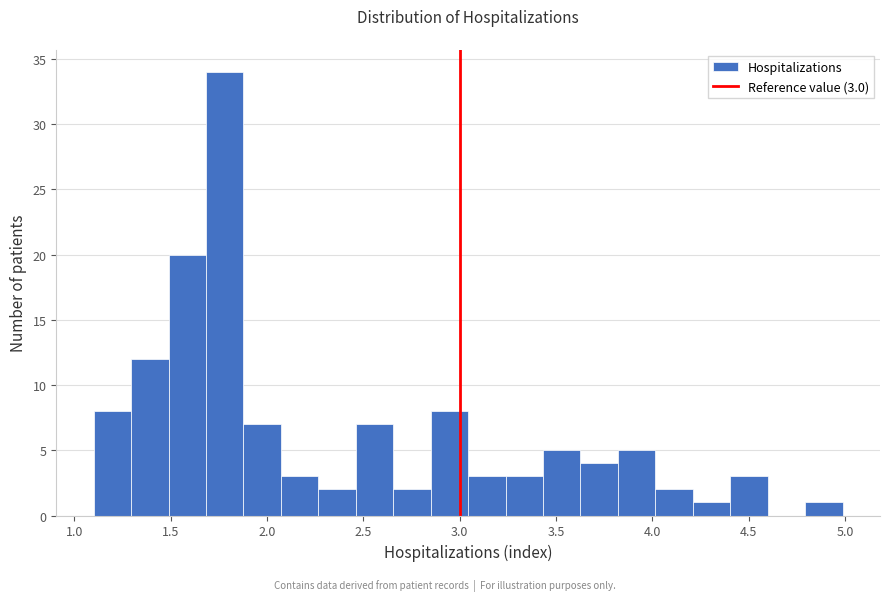

Read against the x-axis, roughly where is the centre of the tallest bar?

1.80